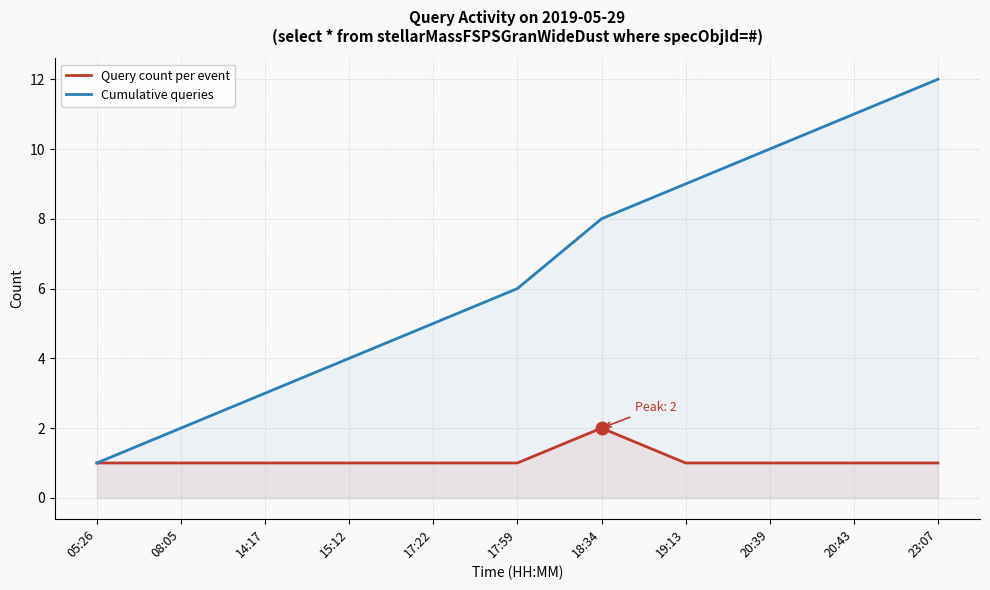

Reading left to right, what are all the values shown in this chart?

Query count per event: 05:26=1	08:05=1	14:17=1	15:12=1	17:22=1	17:59=1	18:34=2	19:13=1	20:39=1	20:43=1	23:07=1
Cumulative queries: 05:26=1	08:05=2	14:17=3	15:12=4	17:22=5	17:59=6	18:34=8	19:13=9	20:39=10	20:43=11	23:07=12